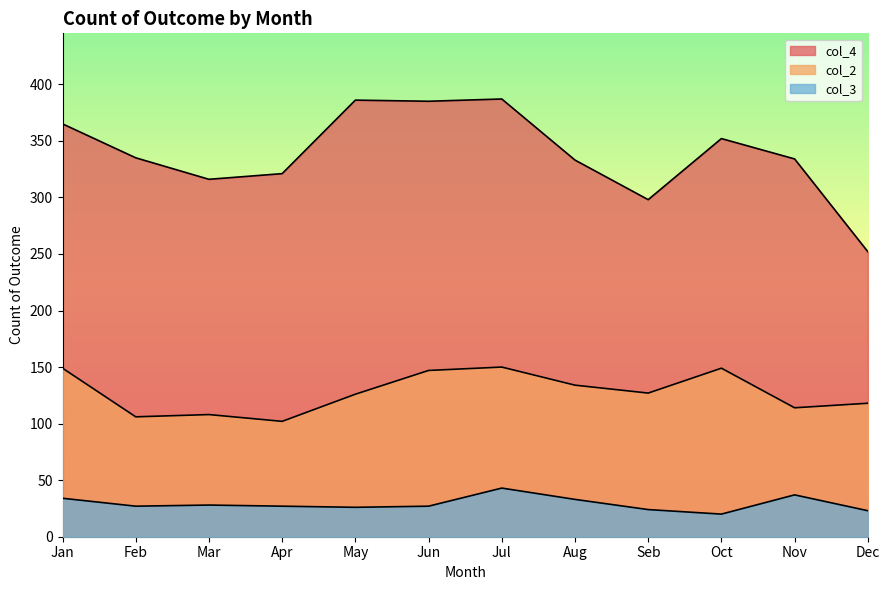

What is the smallest value displayed?

20